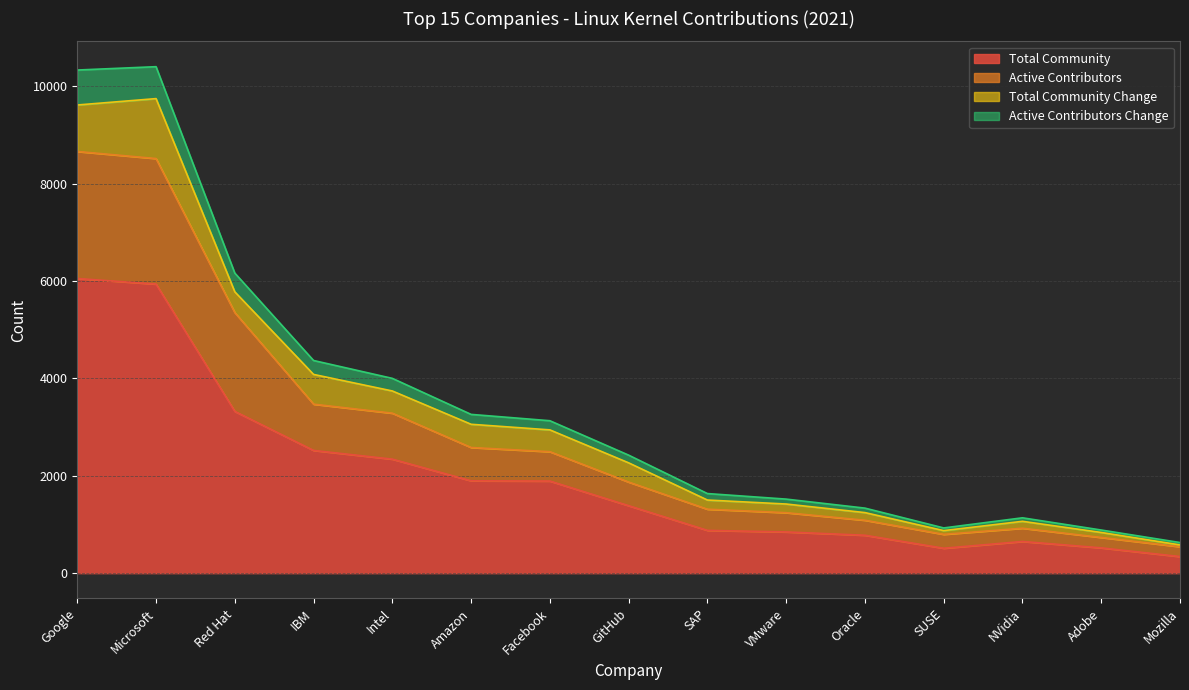

True or false: Active Contributors Change and Active Contributors cross at least once.

False